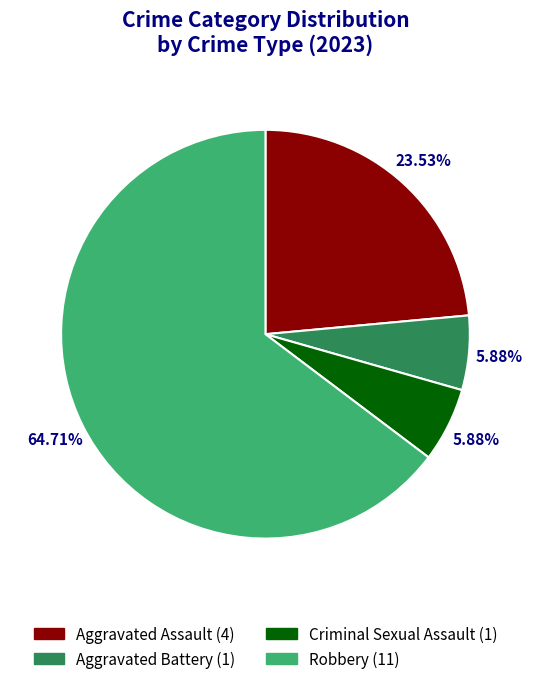

Is there any slice that represents more than half of the pie?

Yes